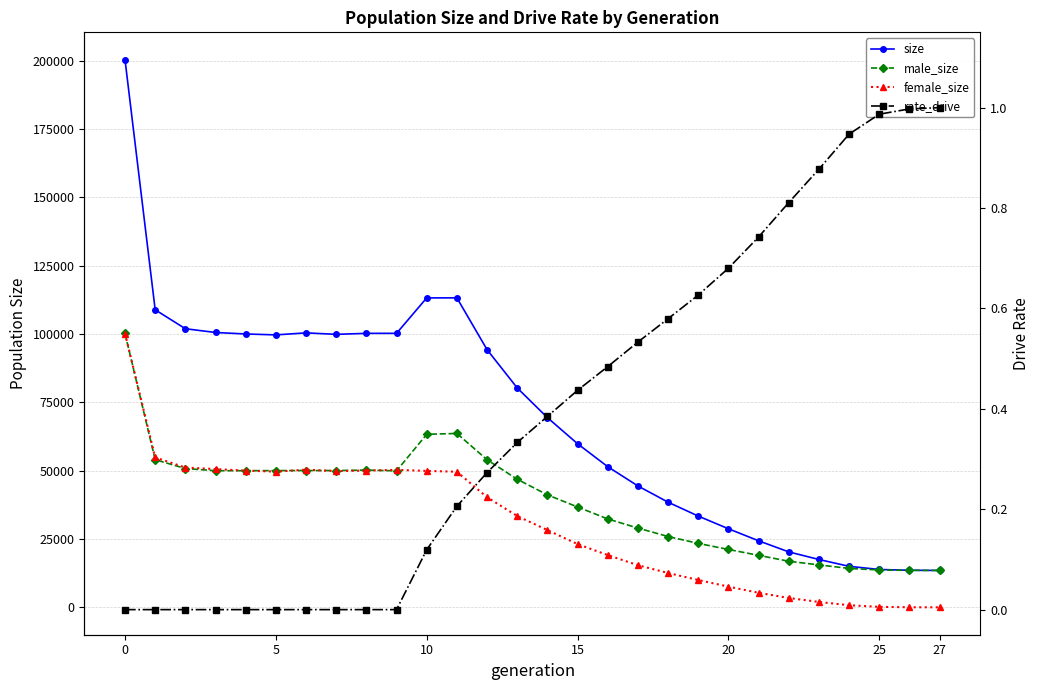

What is the difference between the rate_drive values at 17 and 15?

0.1